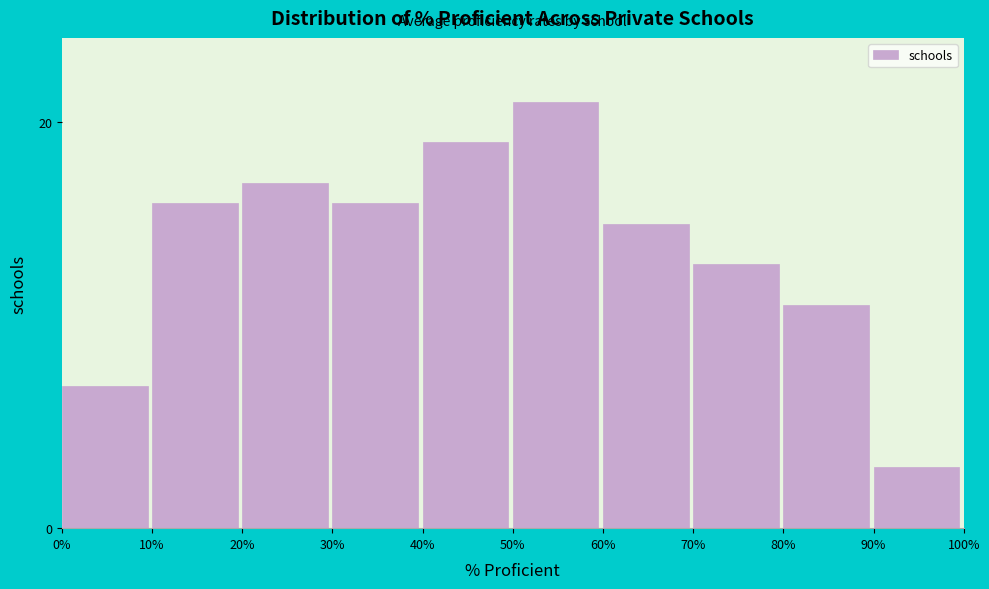

Reading left to right, extract all data points from this chart.

7	16	17	16	19	21	15	13	11	3